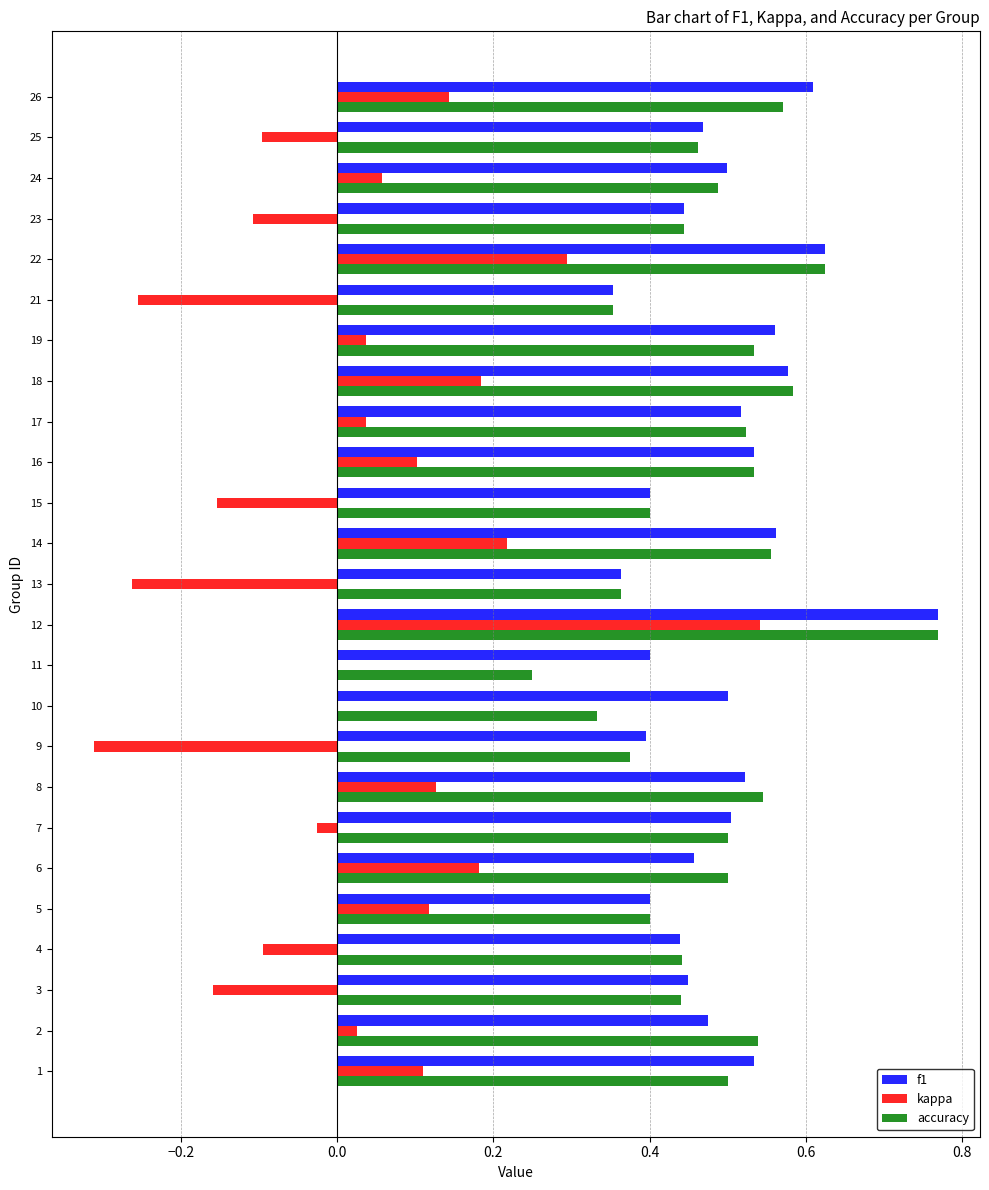

Between 6 and 10, which series saw the biggest shift?

kappa